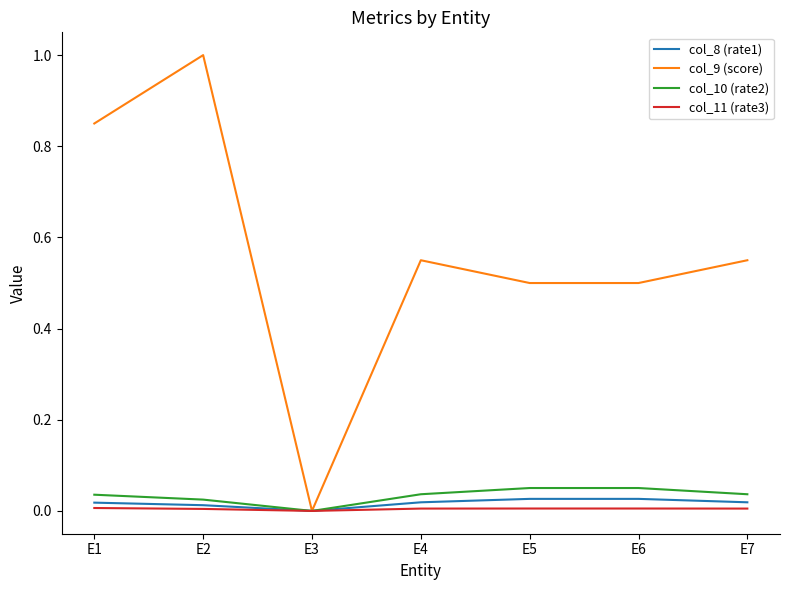

Which category has the lowest value in the col_9 (score) series?

E3